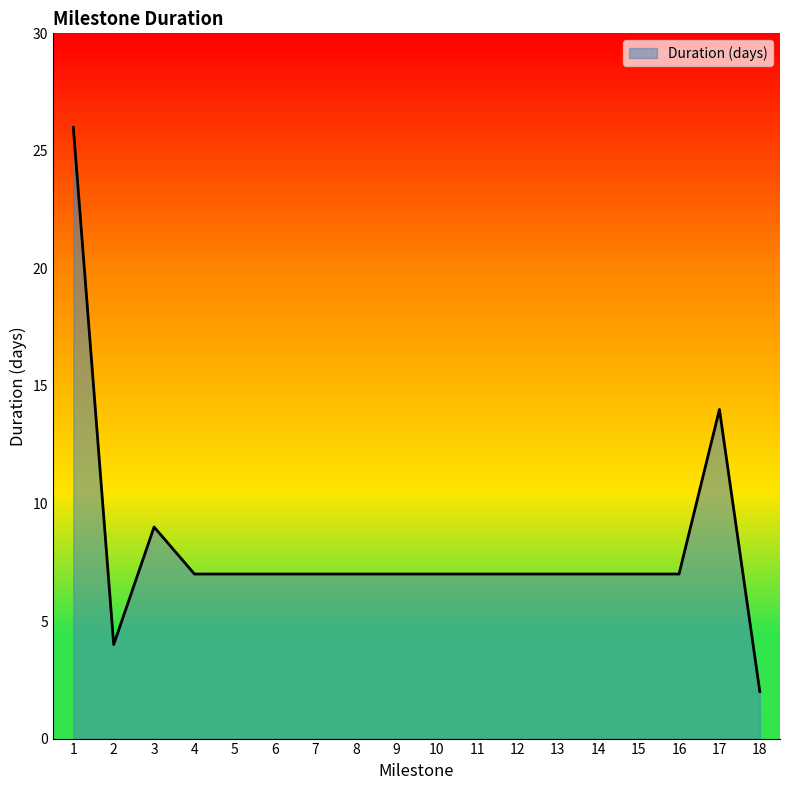

Read the value at 1.

26